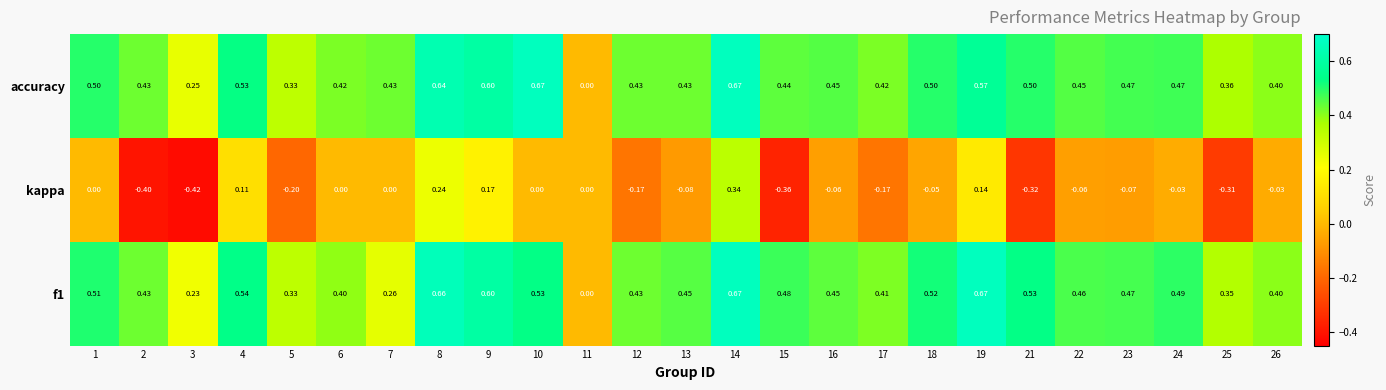

Is the value of kappa at 19 greater than the value of accuracy at 7?

No